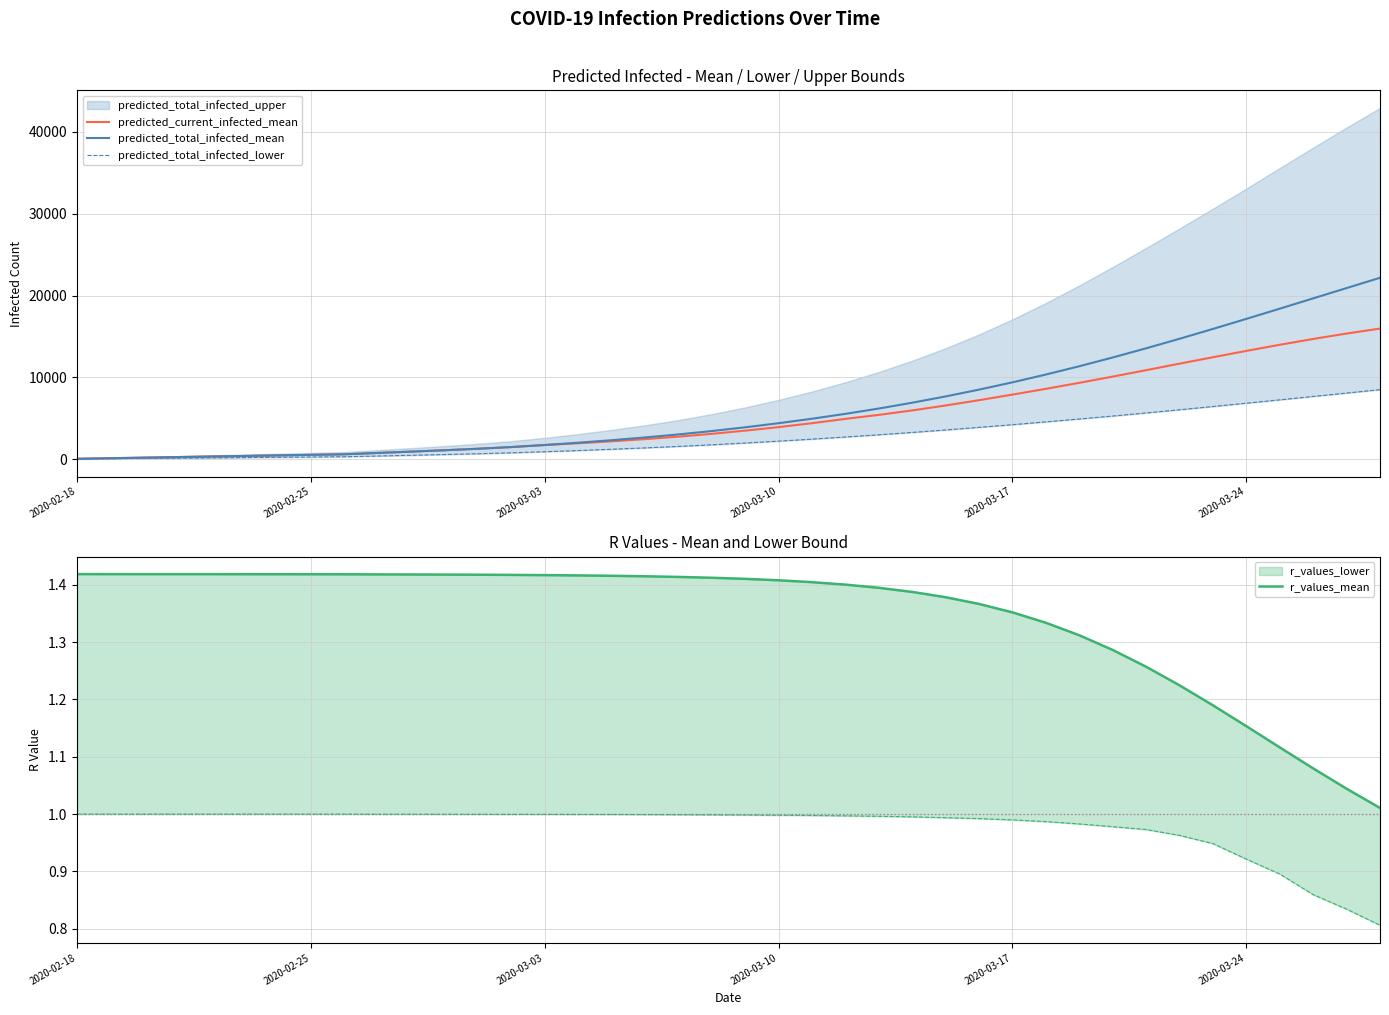

Does the chart have visible grid lines?

Yes